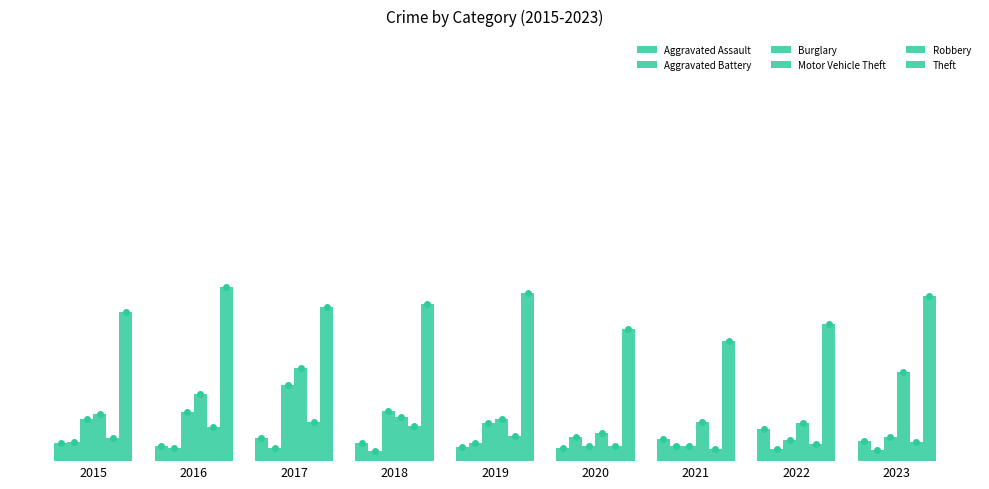

What is the sum of the Robbery values at 2017 and 2023?

82